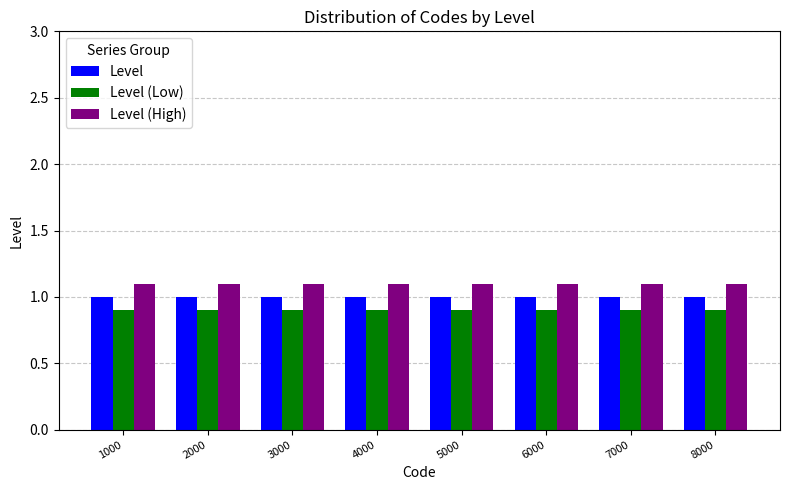

Reading left to right, extract all data points from this chart.

Level: 1000=1.0	2000=1.0	3000=1.0	4000=1.0	5000=1.0	6000=1.0	7000=1.0	8000=1.0
Level (Low): 1000=0.9	2000=0.9	3000=0.9	4000=0.9	5000=0.9	6000=0.9	7000=0.9	8000=0.9
Level (High): 1000=1.1	2000=1.1	3000=1.1	4000=1.1	5000=1.1	6000=1.1	7000=1.1	8000=1.1